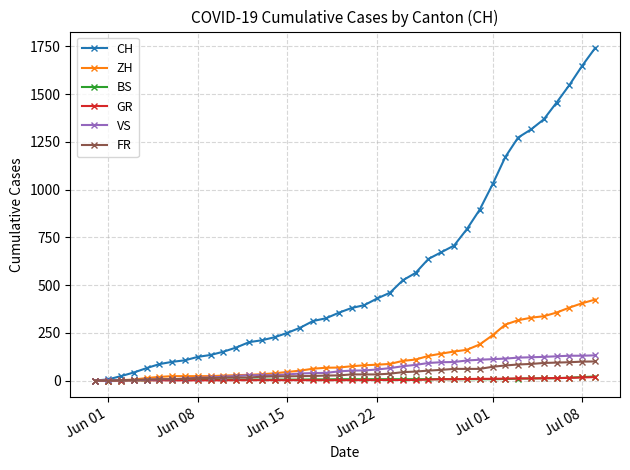

At how many categories does at least one series exceed 609?

14